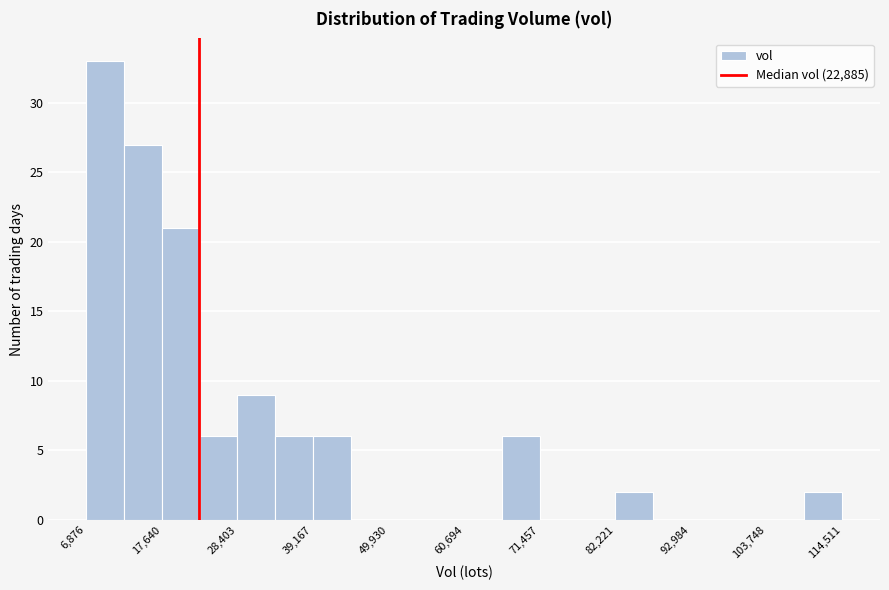

Around what value on the x-axis is the tallest bar? Give the approximate position of its centre, as read against the axis.

10000